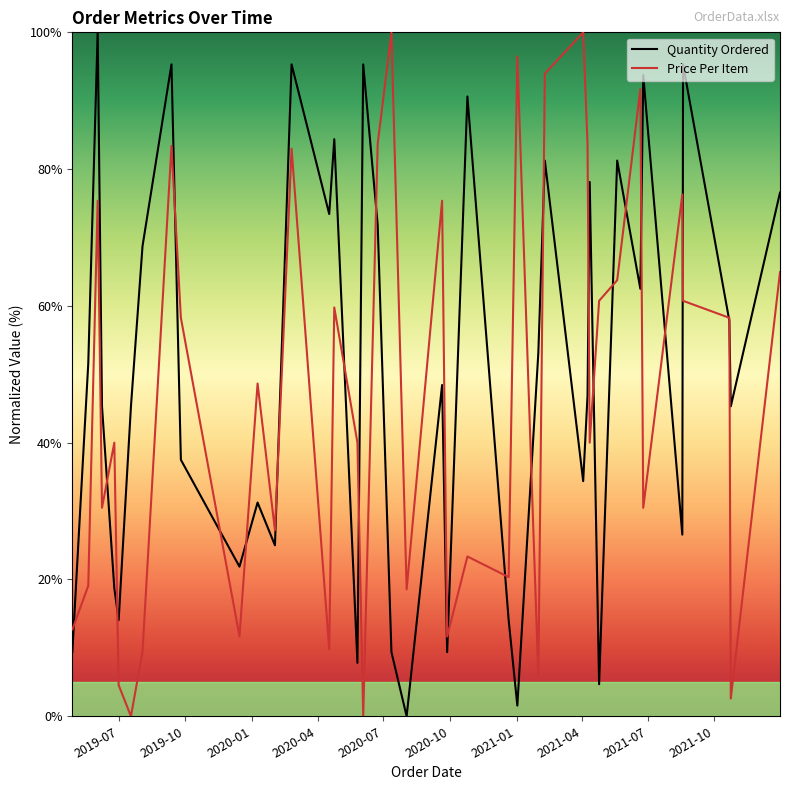

What is the highest value of the Price Per Item series?

100.0